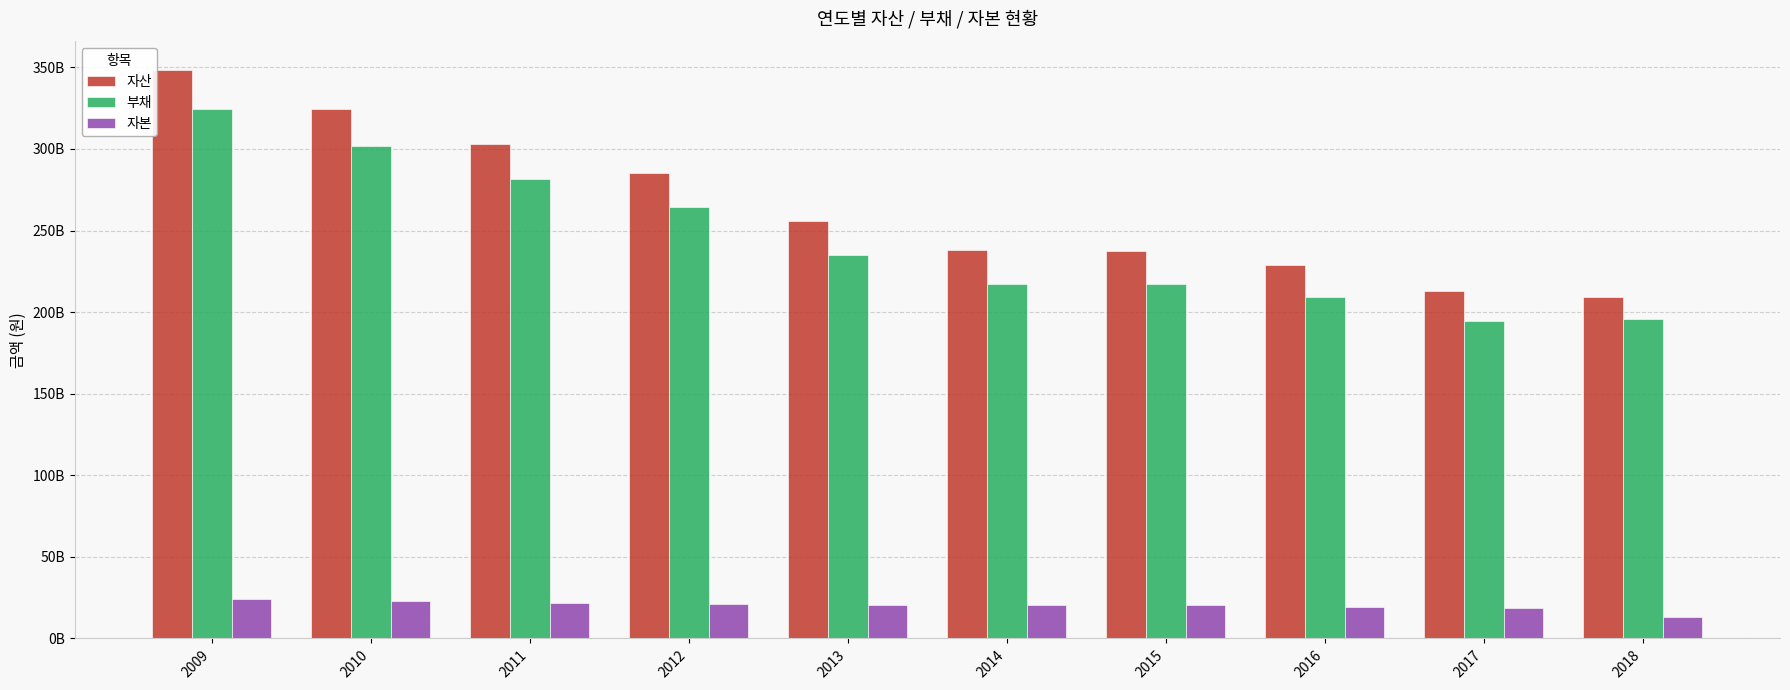

What are all the series names shown in the legend?

자산, 부채, 자본